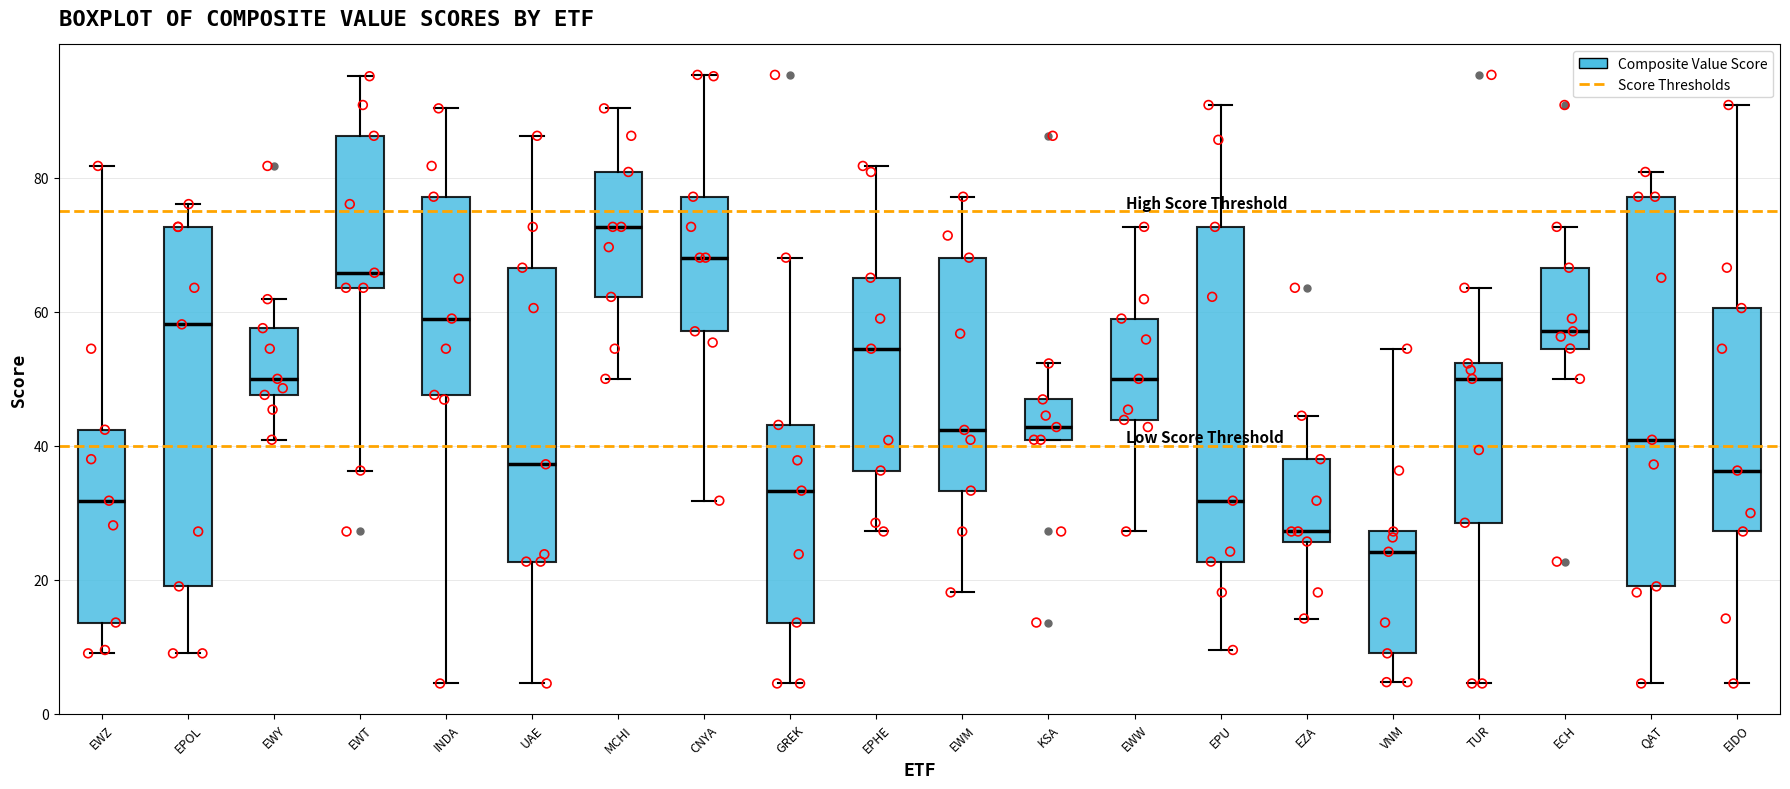

Reading left to right, transcribe this box plot: for each box, give where its median line is, the range the box spans, and where its two whiskers end, as read against the y-axis. The values are not printed on the chart, so give them approximately, as read against the axis.

EWZ: median 32, box 14 to 42, whiskers 10 to 82
EPOL: median 58, box 20 to 72, whiskers 10 to 76
EWY: median 50, box 48 to 58, whiskers 40 to 62
EWT: median 66, box 64 to 86, whiskers 36 to 96
INDA: median 60, box 48 to 78, whiskers 4 to 90
UAE: median 38, box 22 to 66, whiskers 4 to 86
MCHI: median 72, box 62 to 80, whiskers 50 to 90
CNYA: median 68, box 58 to 78, whiskers 32 to 96
GREK: median 34, box 14 to 44, whiskers 4 to 68
EPHE: median 54, box 36 to 66, whiskers 28 to 82
EWM: median 42, box 34 to 68, whiskers 18 to 78
KSA: median 42, box 40 to 46, whiskers 40 to 52
EWW: median 50, box 44 to 60, whiskers 28 to 72
EPU: median 32, box 22 to 72, whiskers 10 to 90
EZA: median 28, box 26 to 38, whiskers 14 to 44
VNM: median 24, box 10 to 28, whiskers 4 to 54
TUR: median 50, box 28 to 52, whiskers 4 to 64
ECH: median 58, box 54 to 66, whiskers 50 to 72
QAT: median 40, box 20 to 78, whiskers 4 to 80
EIDO: median 36, box 28 to 60, whiskers 4 to 90